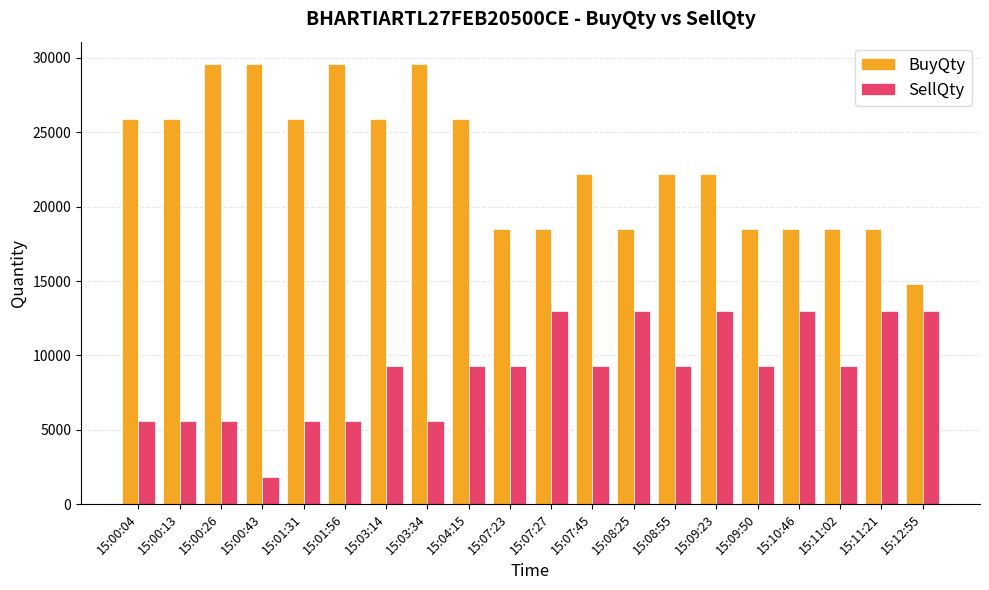

Is the value of BuyQty at 15:00:04 greater than the value of SellQty at 15:03:34?

Yes